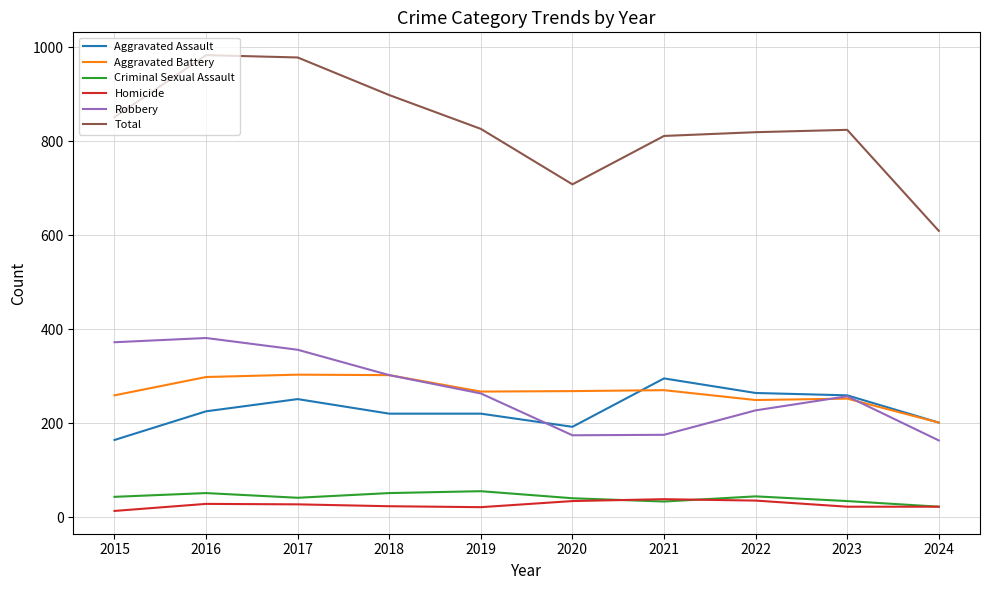

True or false: Aggravated Battery has a value of 302 at 2018.

True